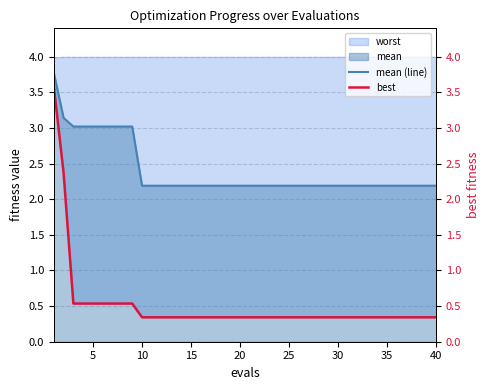

True or false: mean (line) has a value of 3.1 at 35.

False